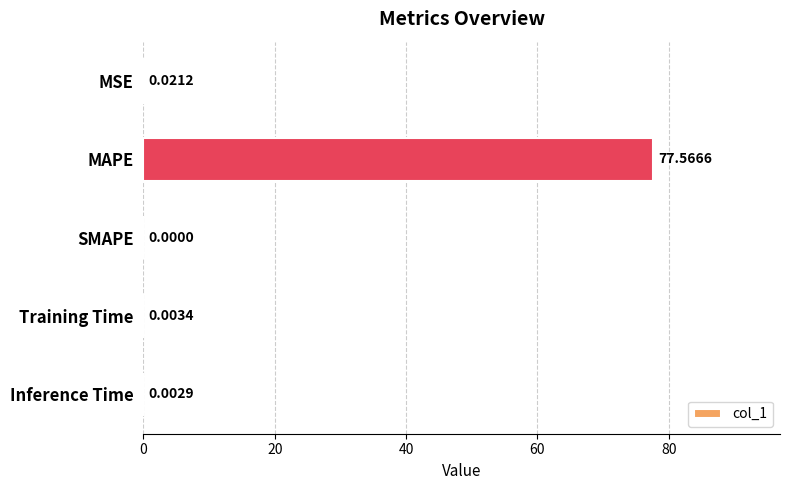

What is the change in value from MAPE to Inference Time?

-77.6